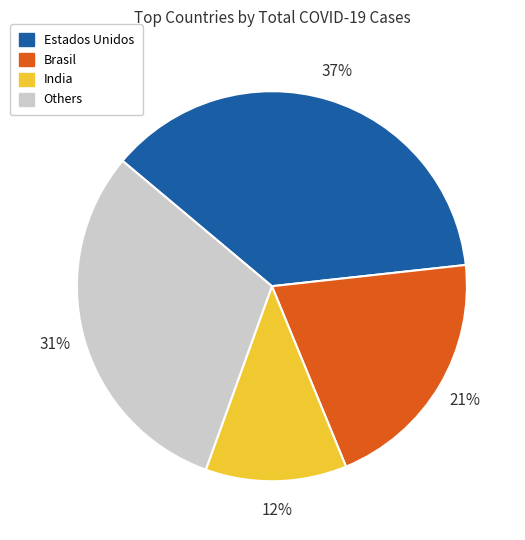

Is there any slice that represents more than half of the pie?

No